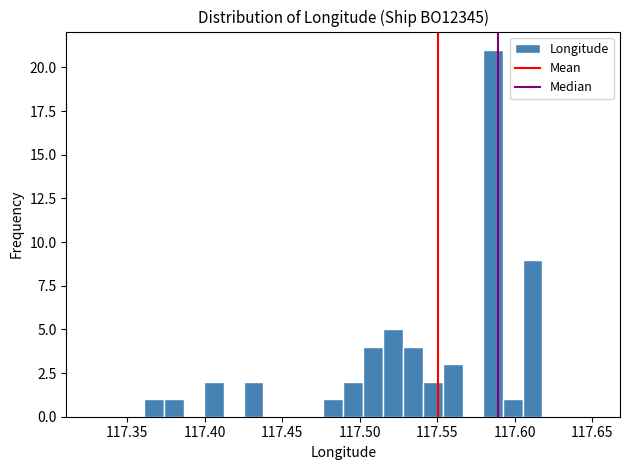

Read against the x-axis, roughly where is the centre of the tallest bar?

117.585